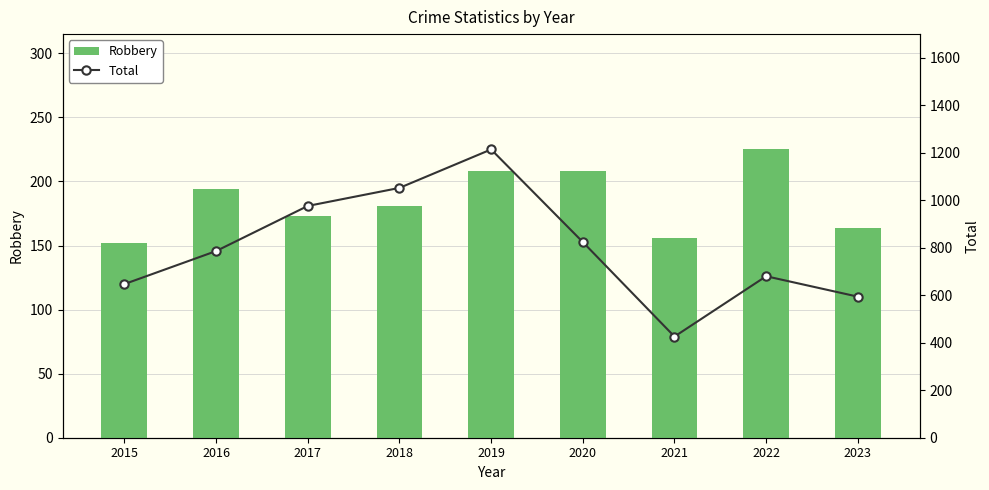

The Robbery series shows 88 at 2022. True or false?

False